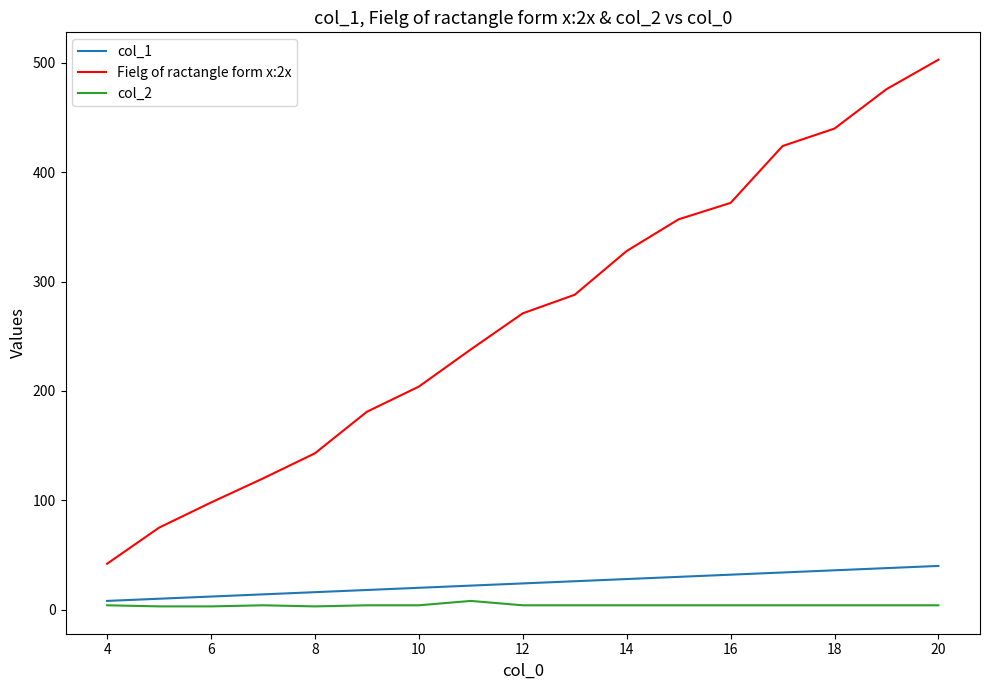

True or false: col_2 and Fielg of ractangle form x:2x intersect in this chart.

False